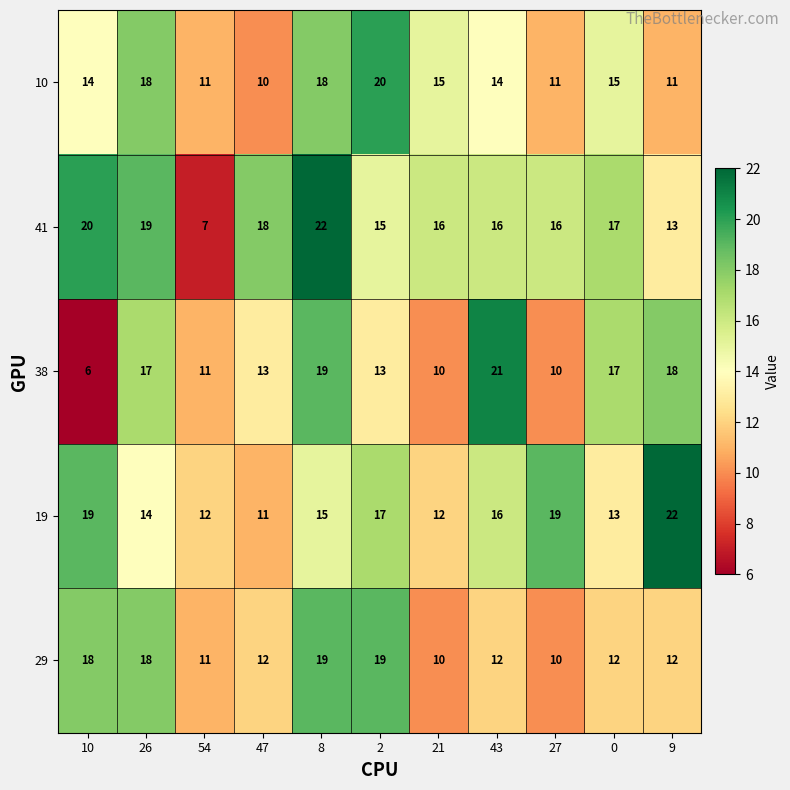

How many distinct data groups are displayed?

5